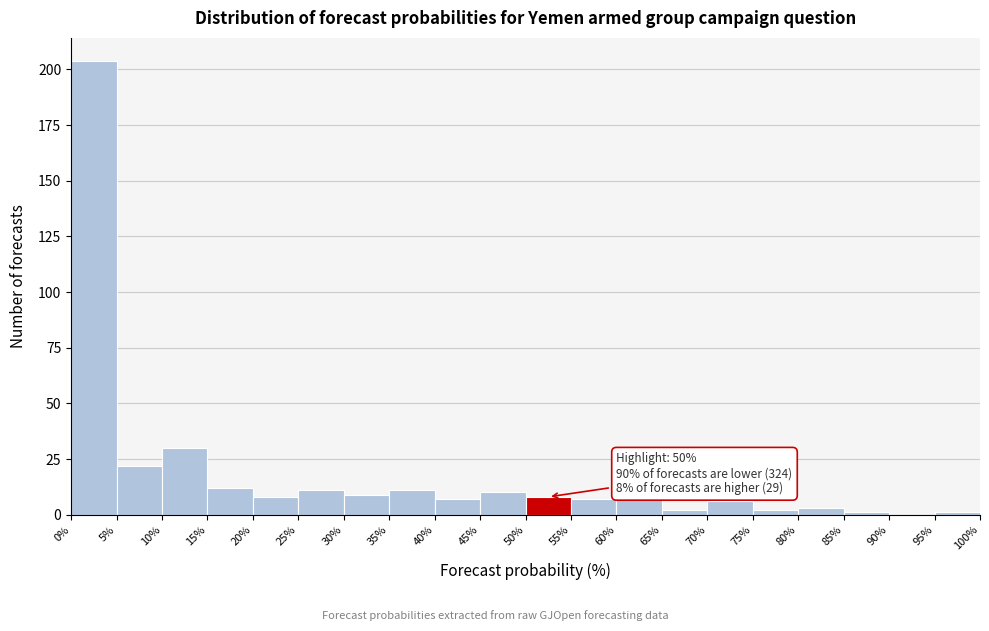

Which range on the x-axis has the tallest bar?

0% to 5%